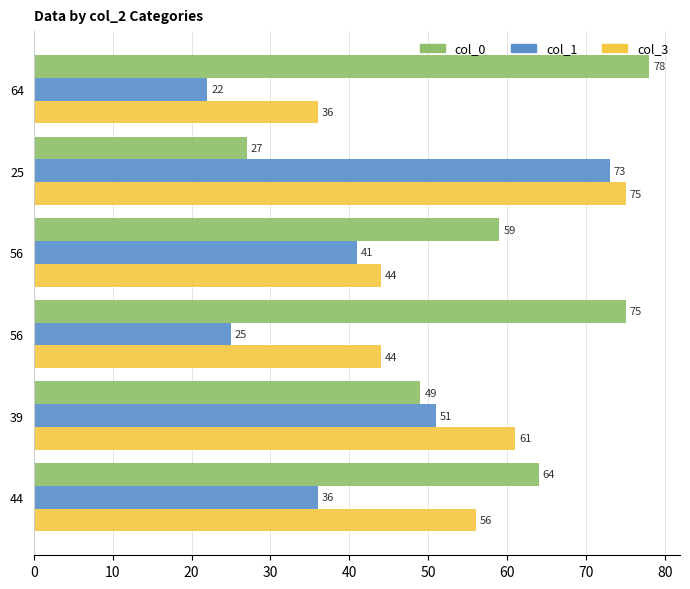

What are all the series names shown in the legend?

col_0, col_1, col_3